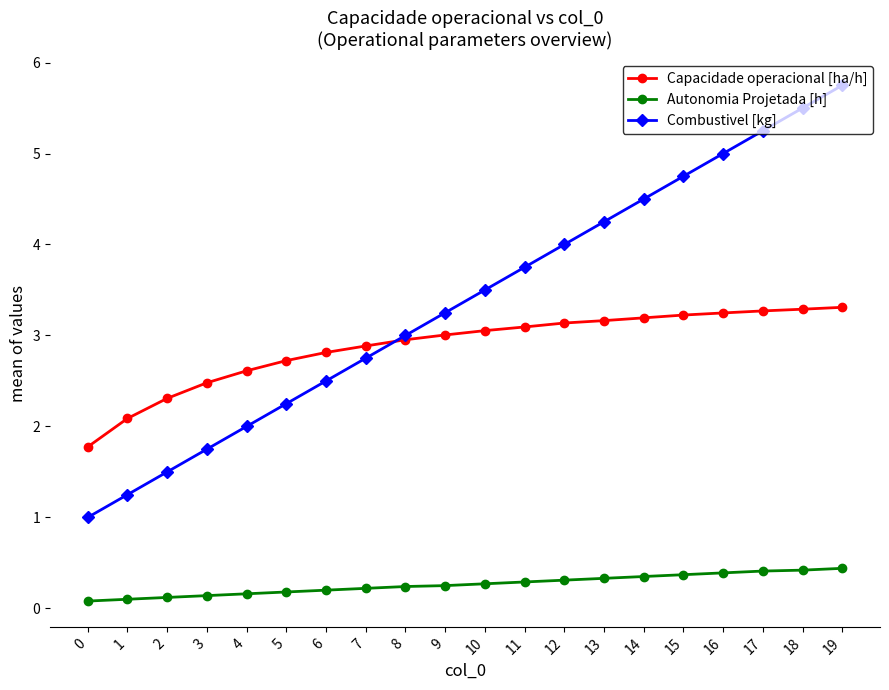

How many times do Capacidade operacional [ha/h] and Combustivel [kg] cross each other?

1